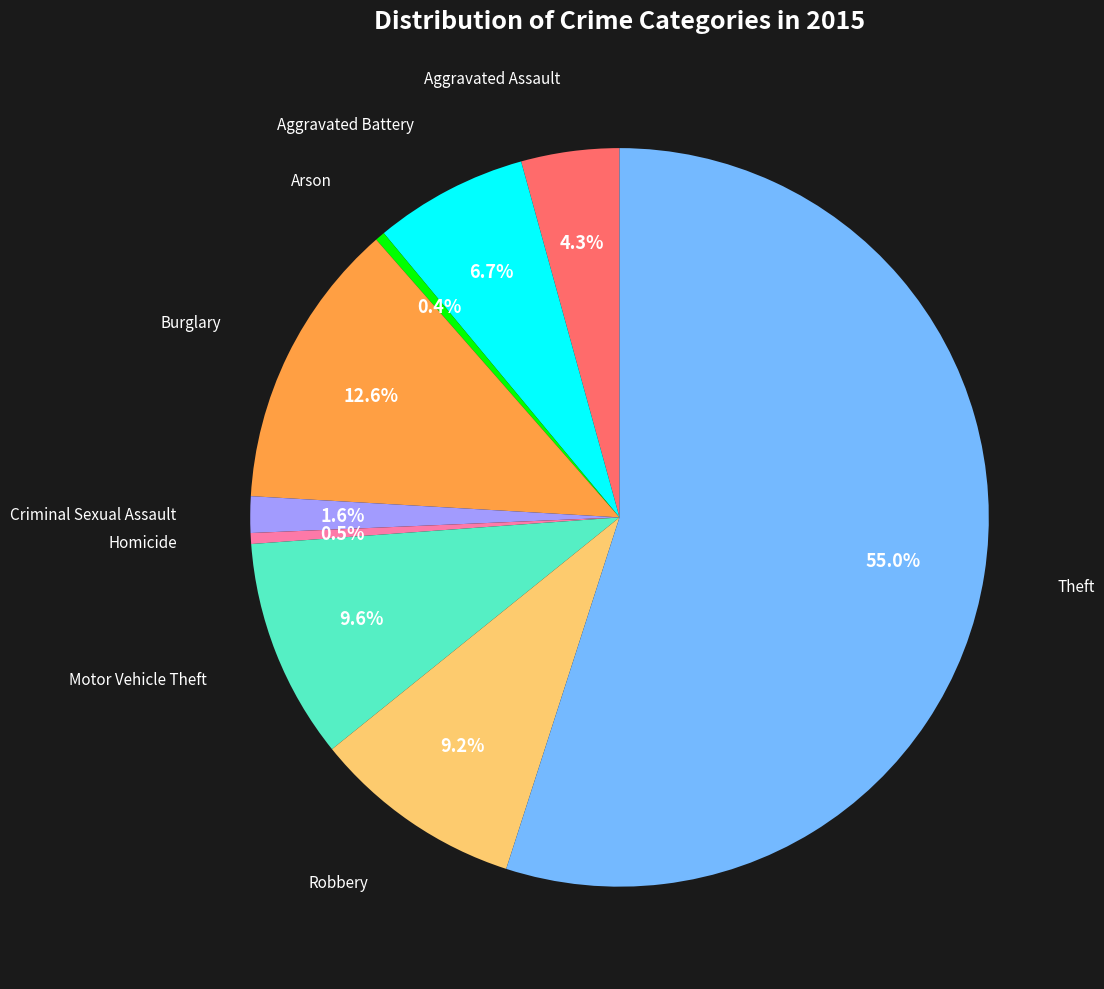

Does any single category account for the majority?

Yes